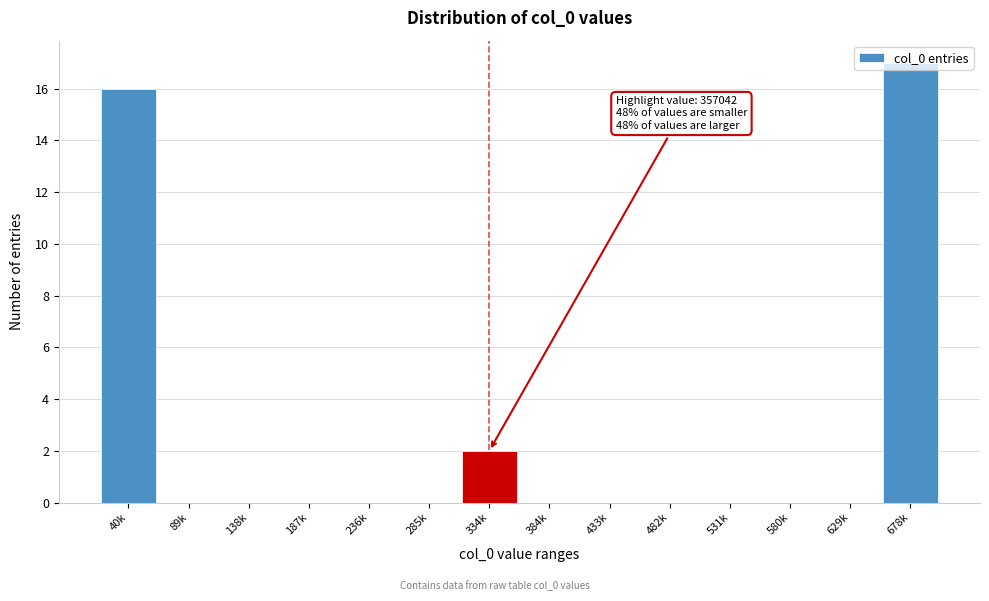

Which label corresponds to the largest value in the chart?

678k